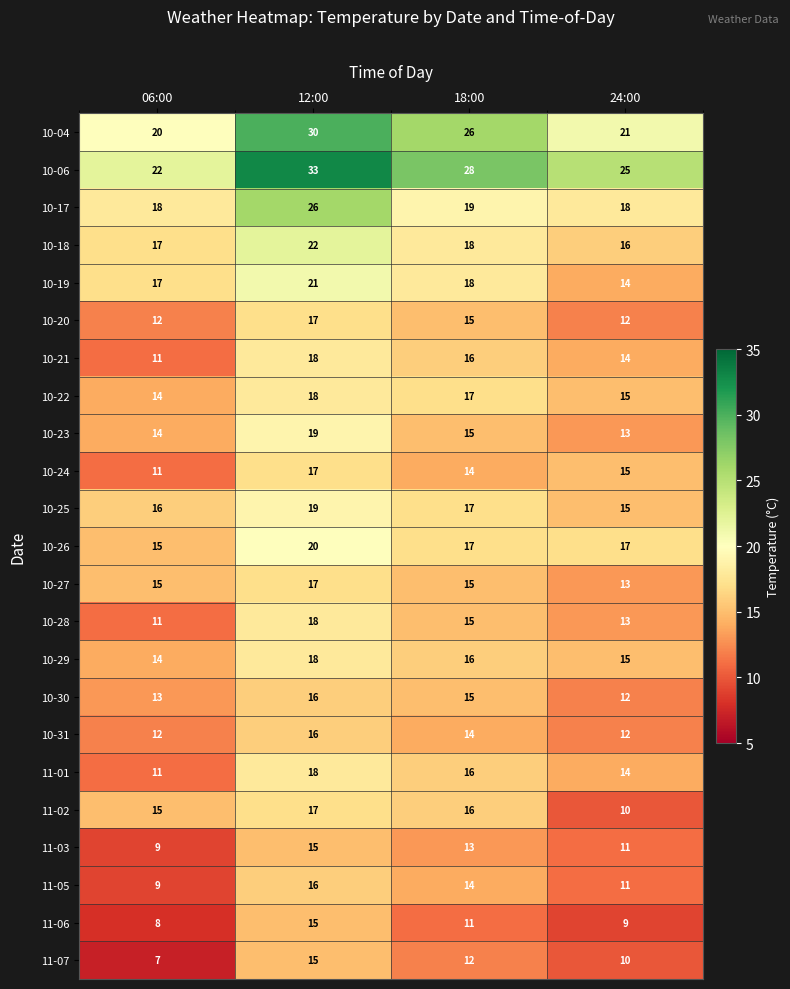

What is the sum of the 10-26 values at 06:00 and 12:00?

35